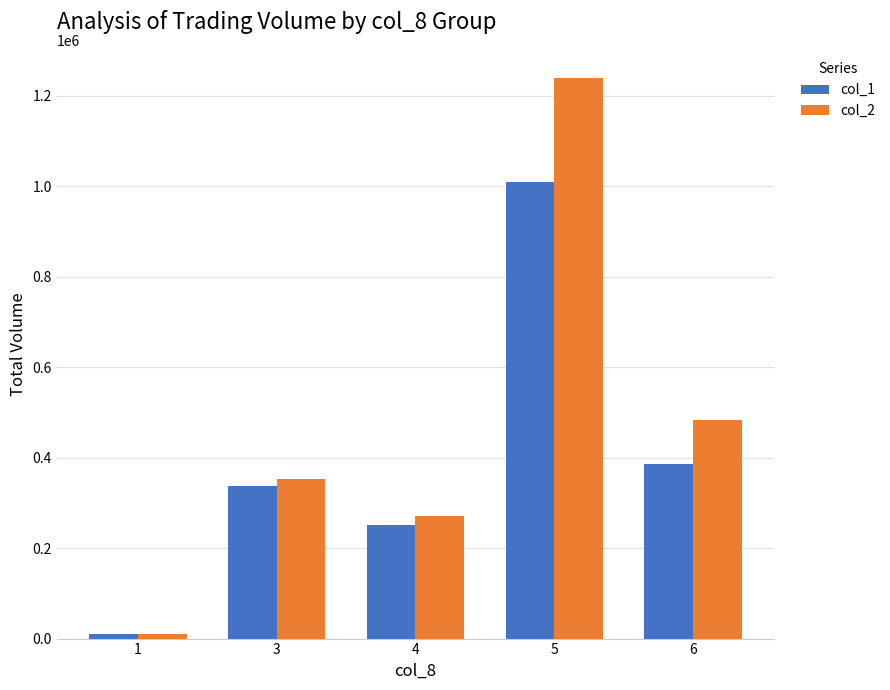

Which series has the largest total across all categories?

col_2